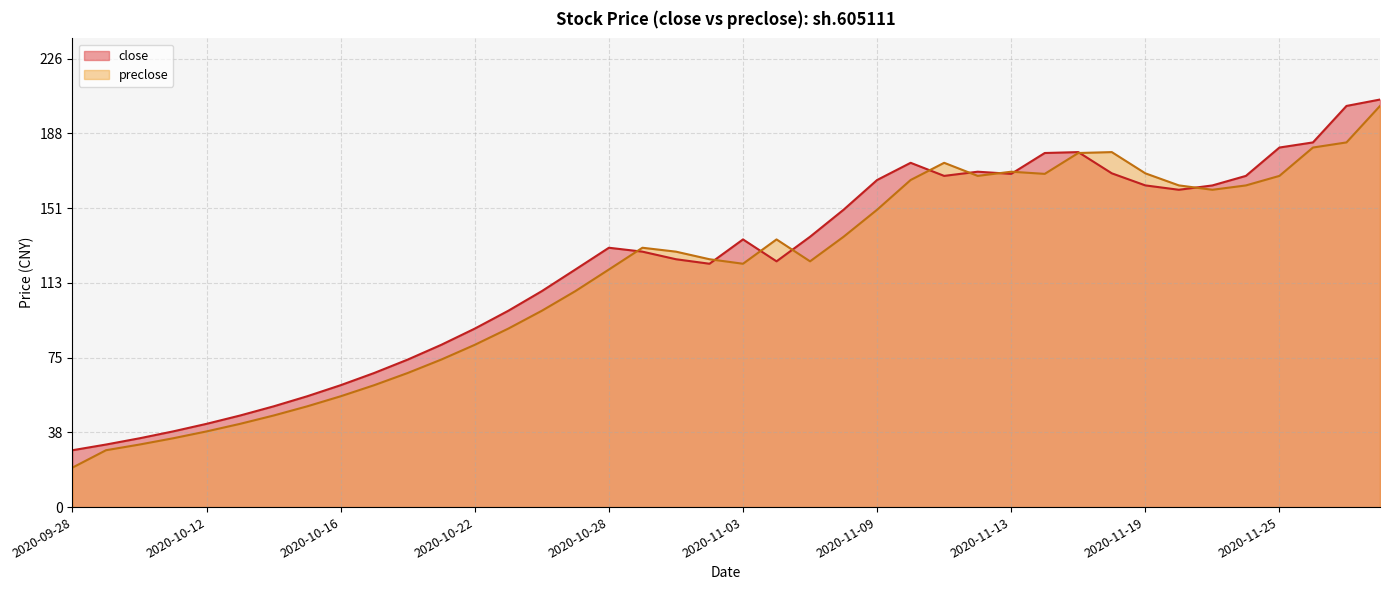

What position from the left is 2020-11-11?

27